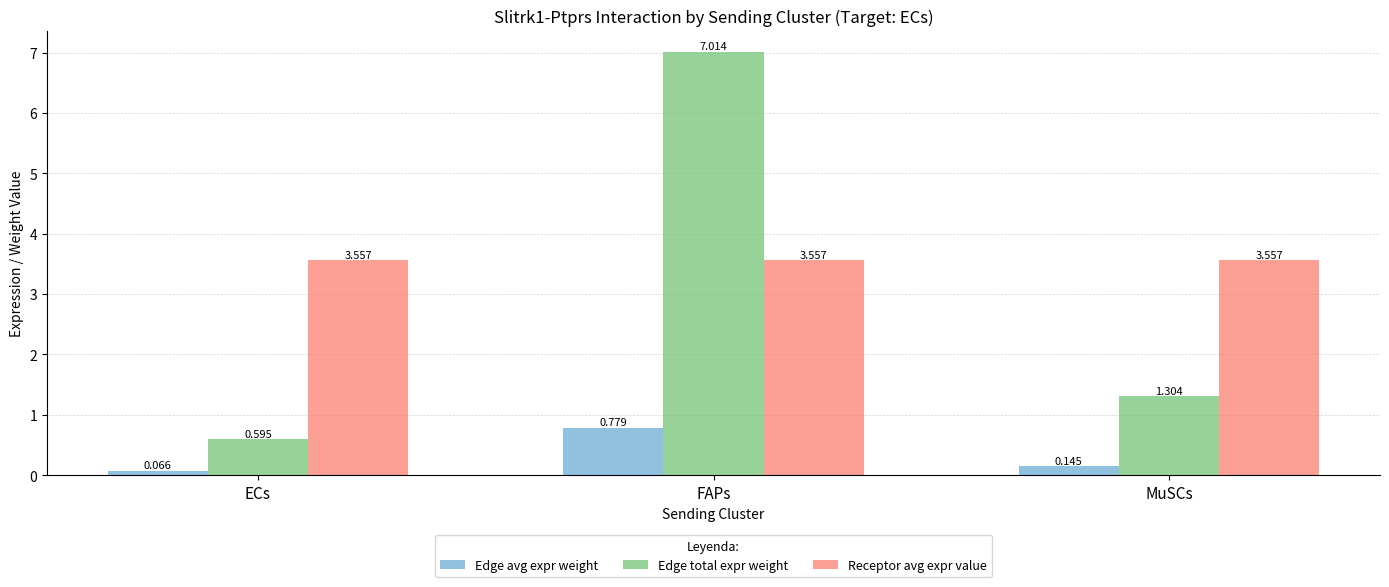

Which series has the widest spread of values?

Edge total expr weight